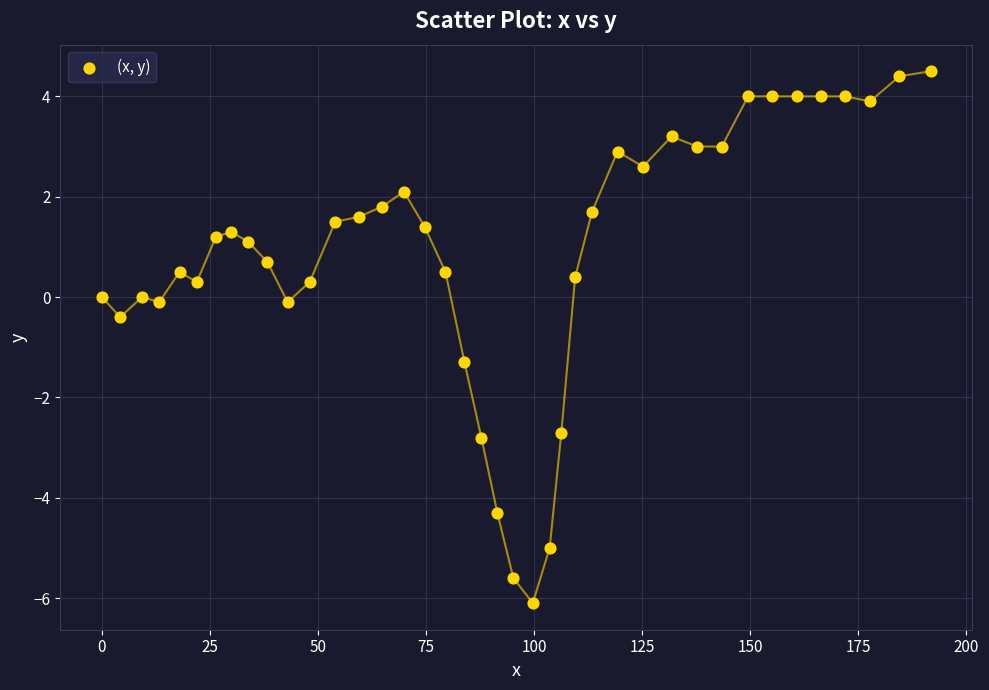

What is the range of X values (max minus min)?

191.7